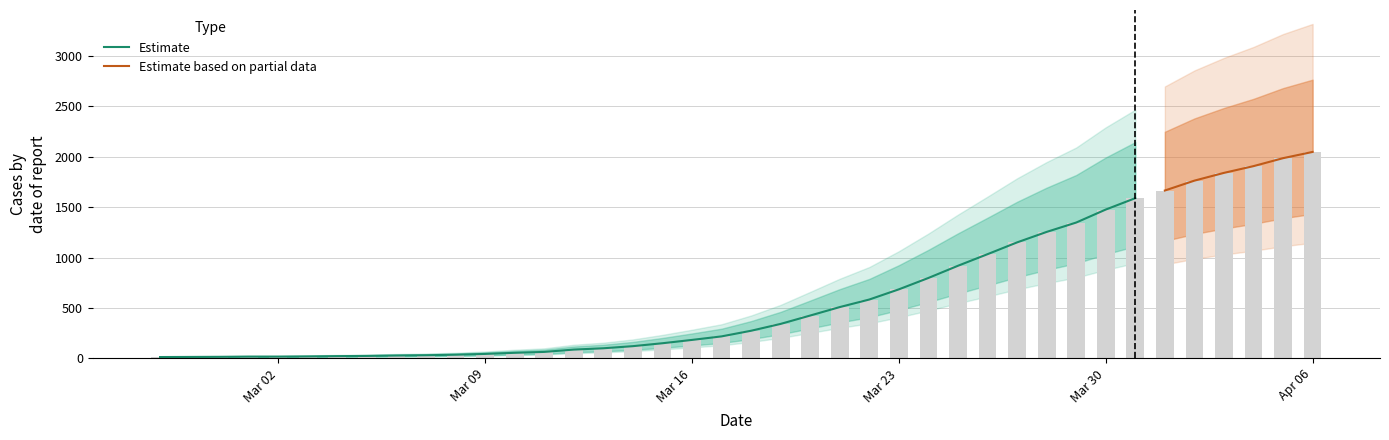

True or false: the data shows 2049 at 2020-04-06.

True